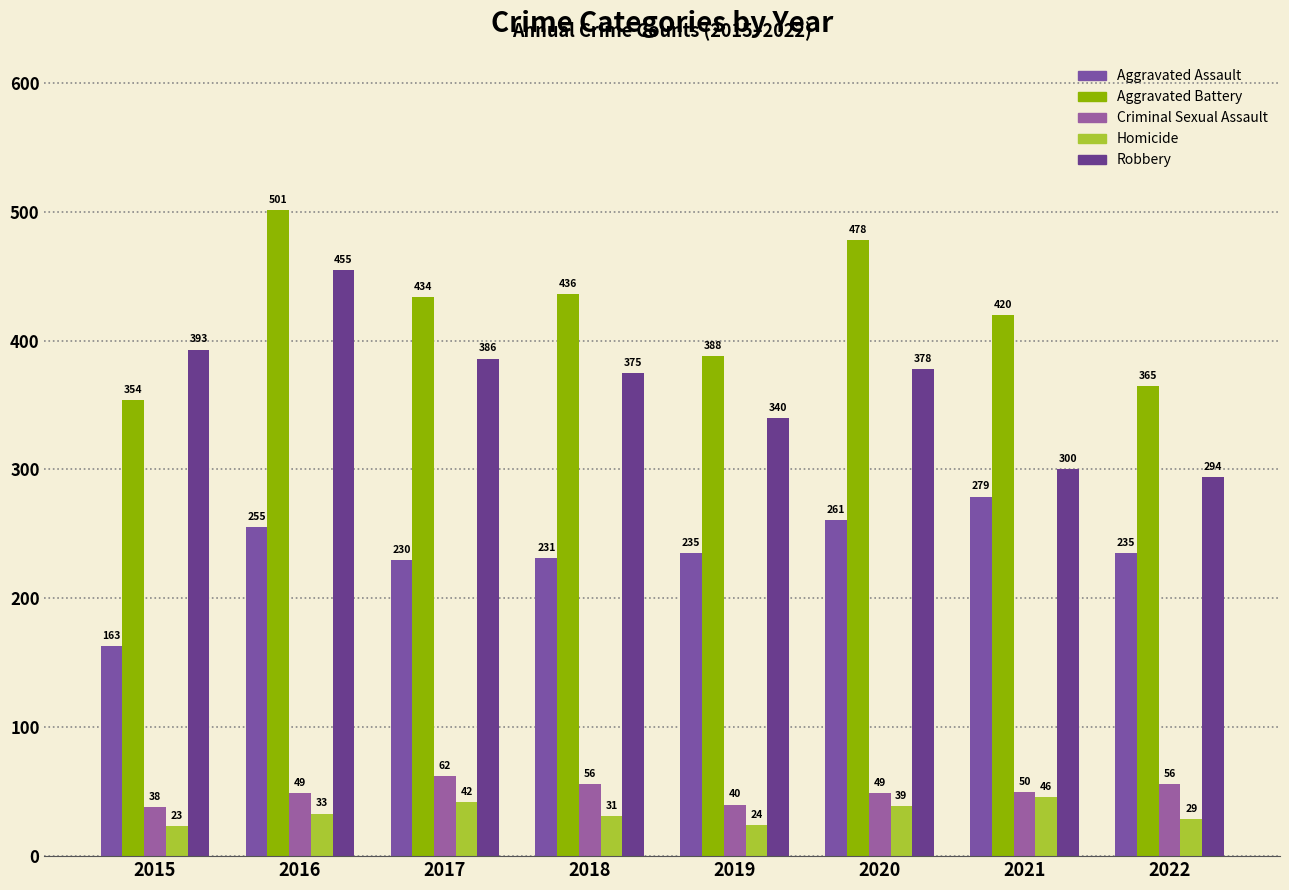

What is the difference between the Aggravated Battery values at 2019 and 2021?

32